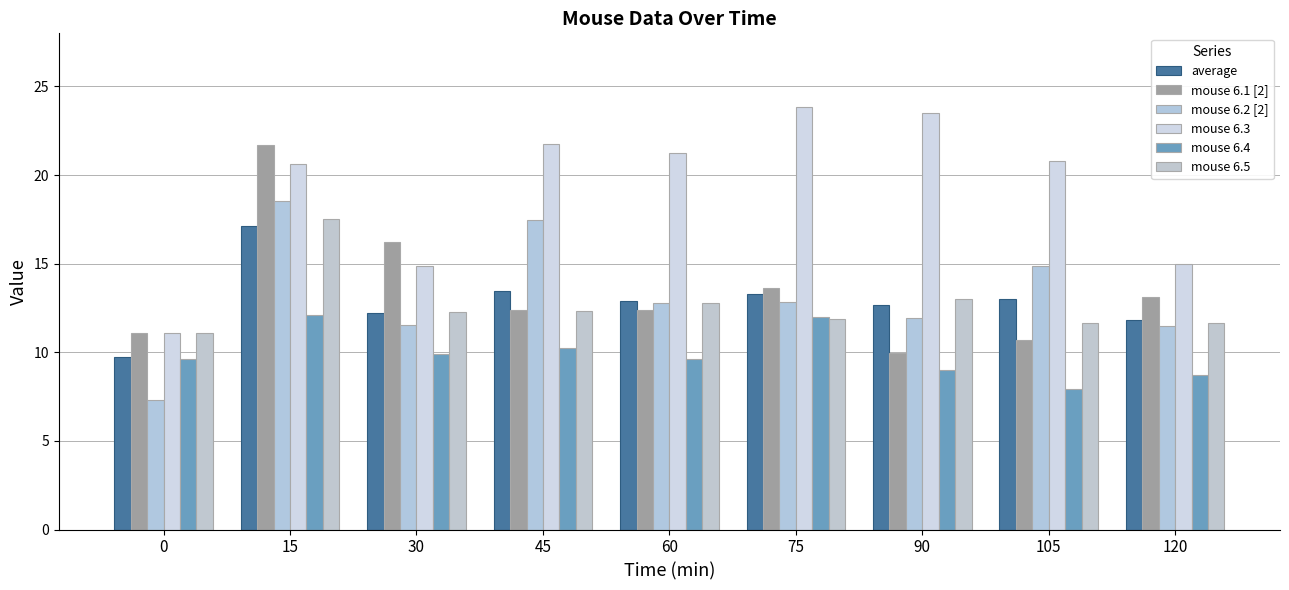

What is the difference between the second highest and minimum values in the mouse 6.1 [2] series?

6.3